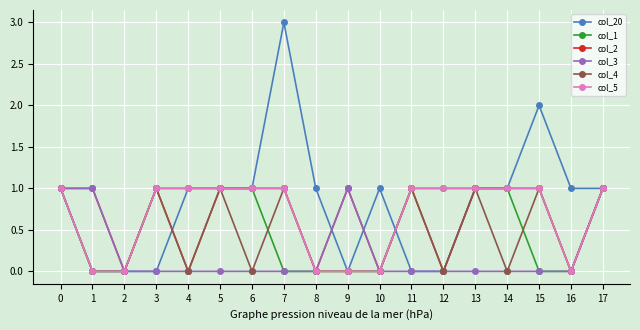

The col_5 series shows 0 at 13. True or false?

False